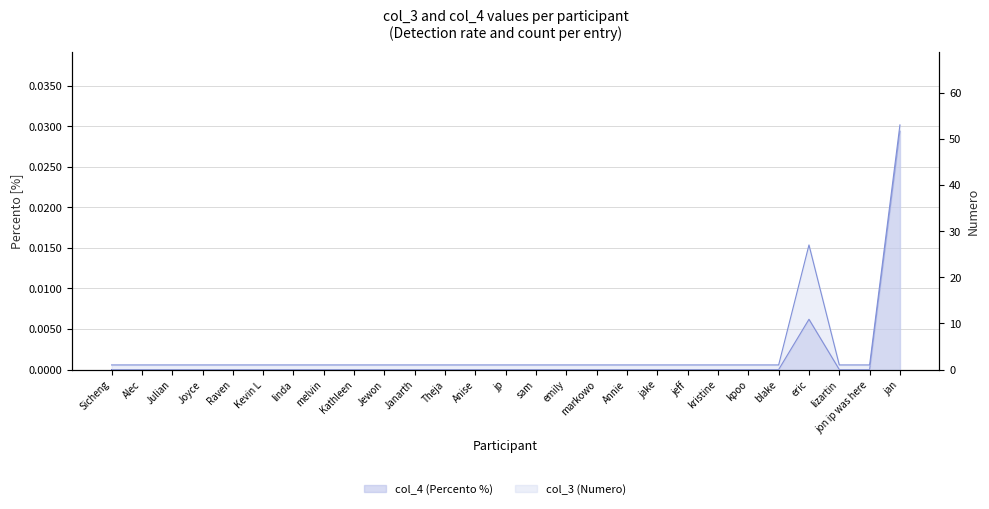

Which series changed the most between linda and kristine?

col_3